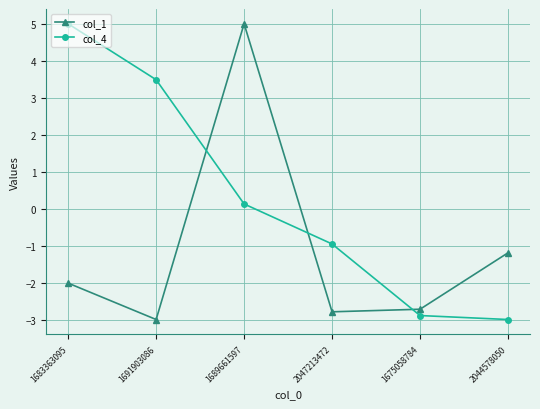

Reading left to right, transcribe all the data shown in this chart.

col_1: 1683363095=-2.0	1691903086=-3.0	1689661597=5.0	2047213472=-2.8	1675058784=-2.7	2044578050=-1.2
col_4: 1683363095=5.0	1691903086=3.5	1689661597=0.1	2047213472=-1.0	1675058784=-2.9	2044578050=-3.0